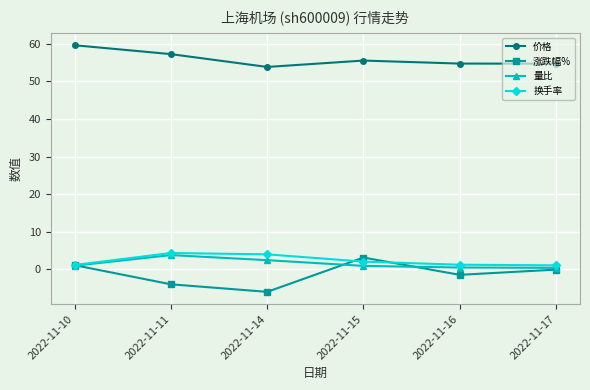

Does the chart have visible grid lines?

Yes